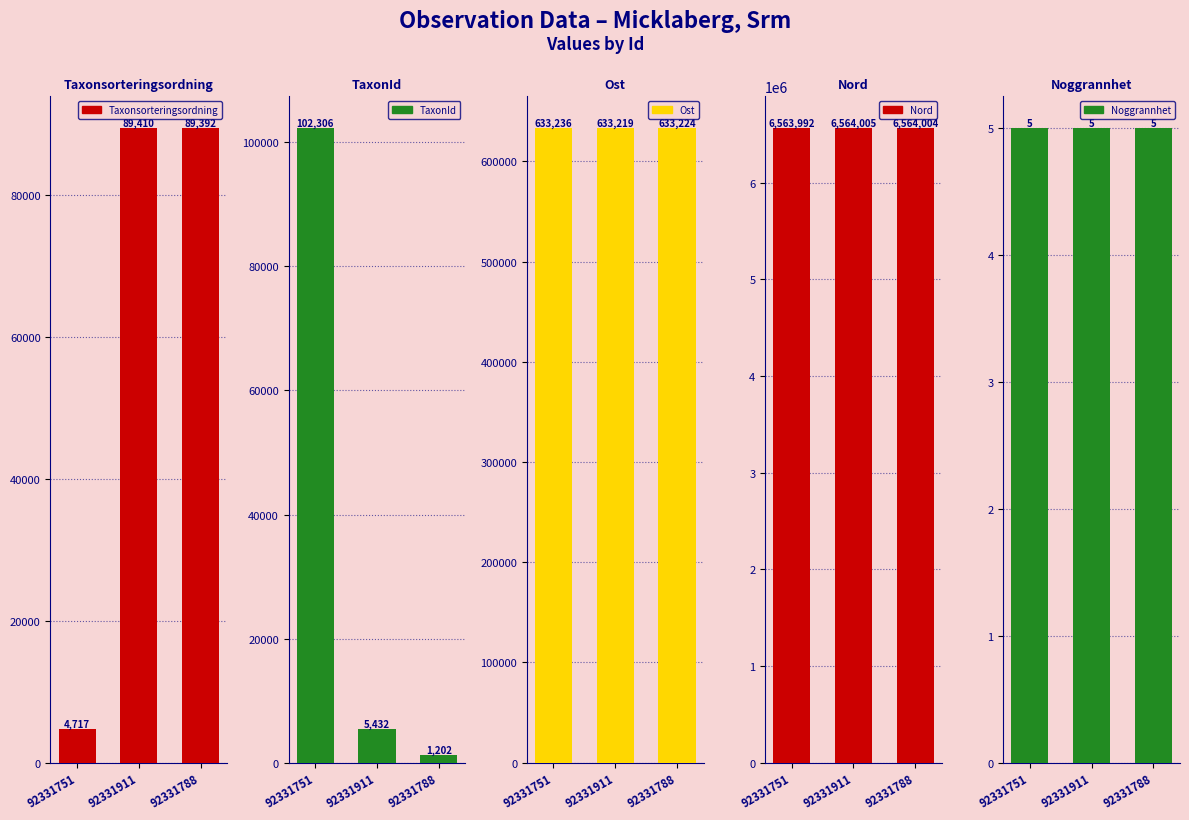

Which label corresponds to the largest value in the chart?

92331911